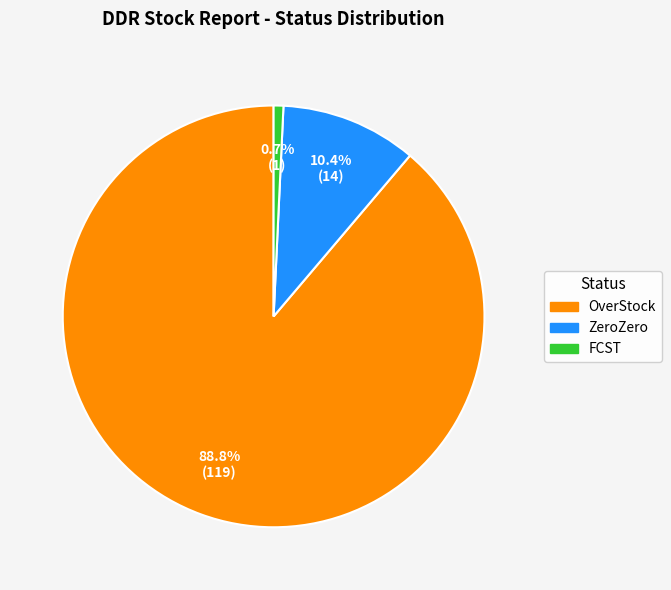

Which slice is the smallest?

FCST